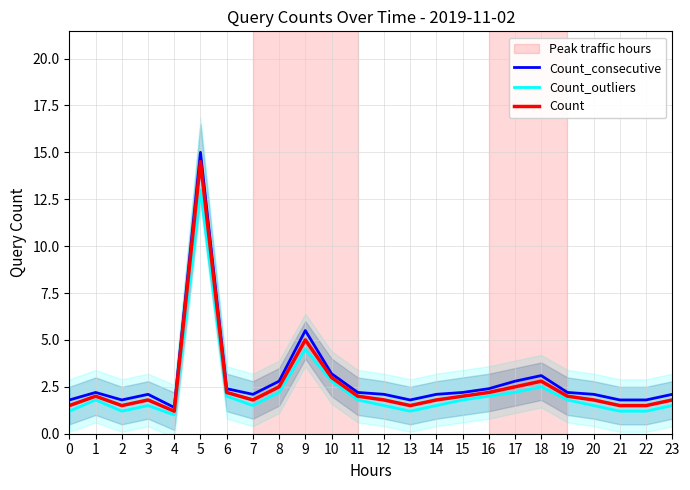

What is the lowest value of the Count_consecutive series?

1.4